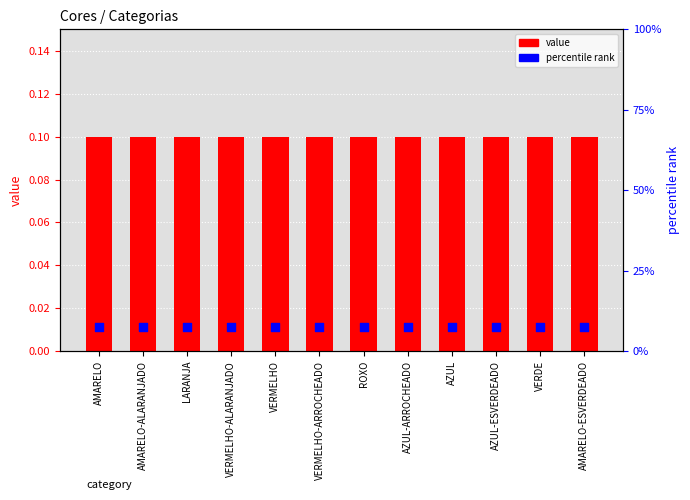

Which series has the widest spread of Y values?

value